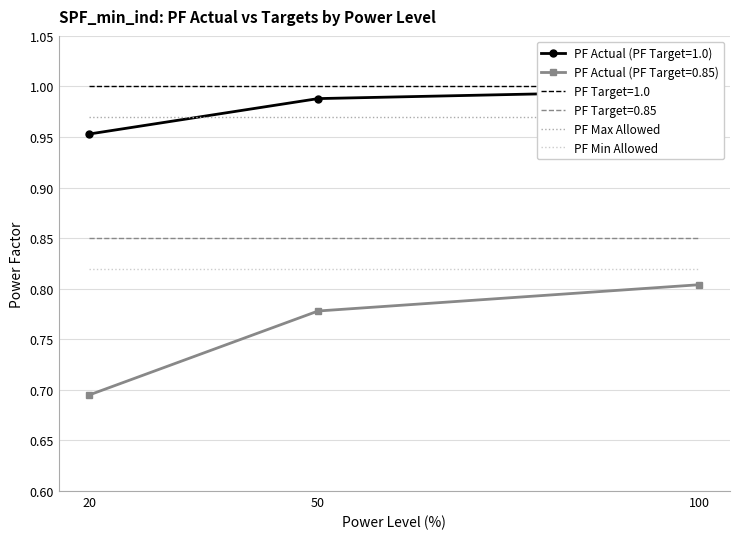

Between 50 and 100, which series saw the biggest shift?

PF Max Allowed